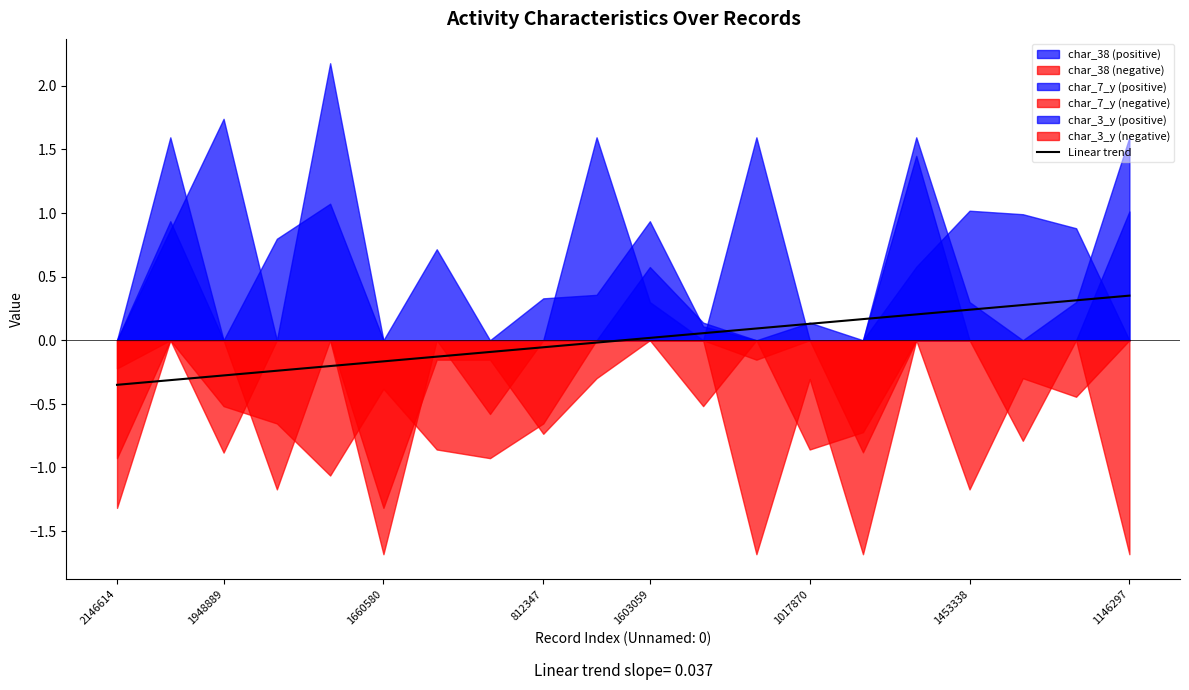

True or false: Linear trend has a value of 0.2 at 1146297.

False